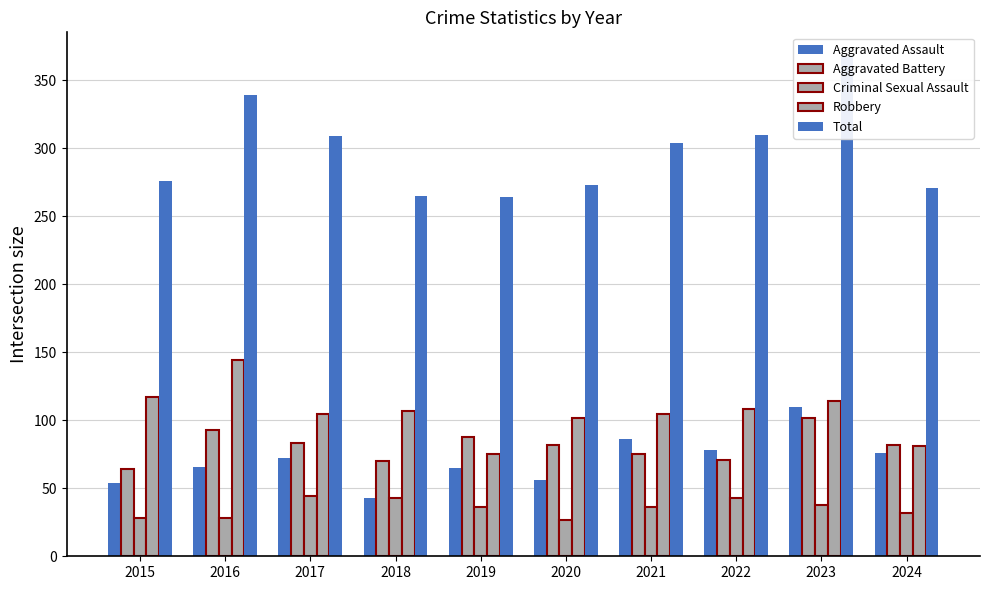

At how many categories does at least one series exceed 308?

4